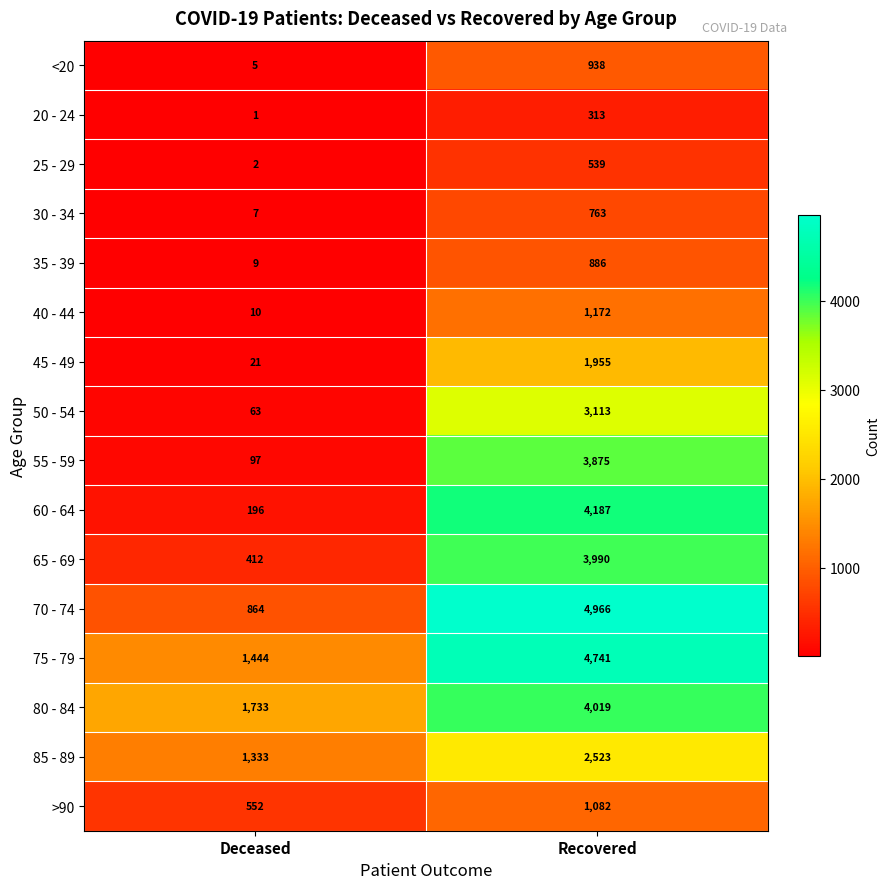

Which series has the widest spread of values?

70 - 74